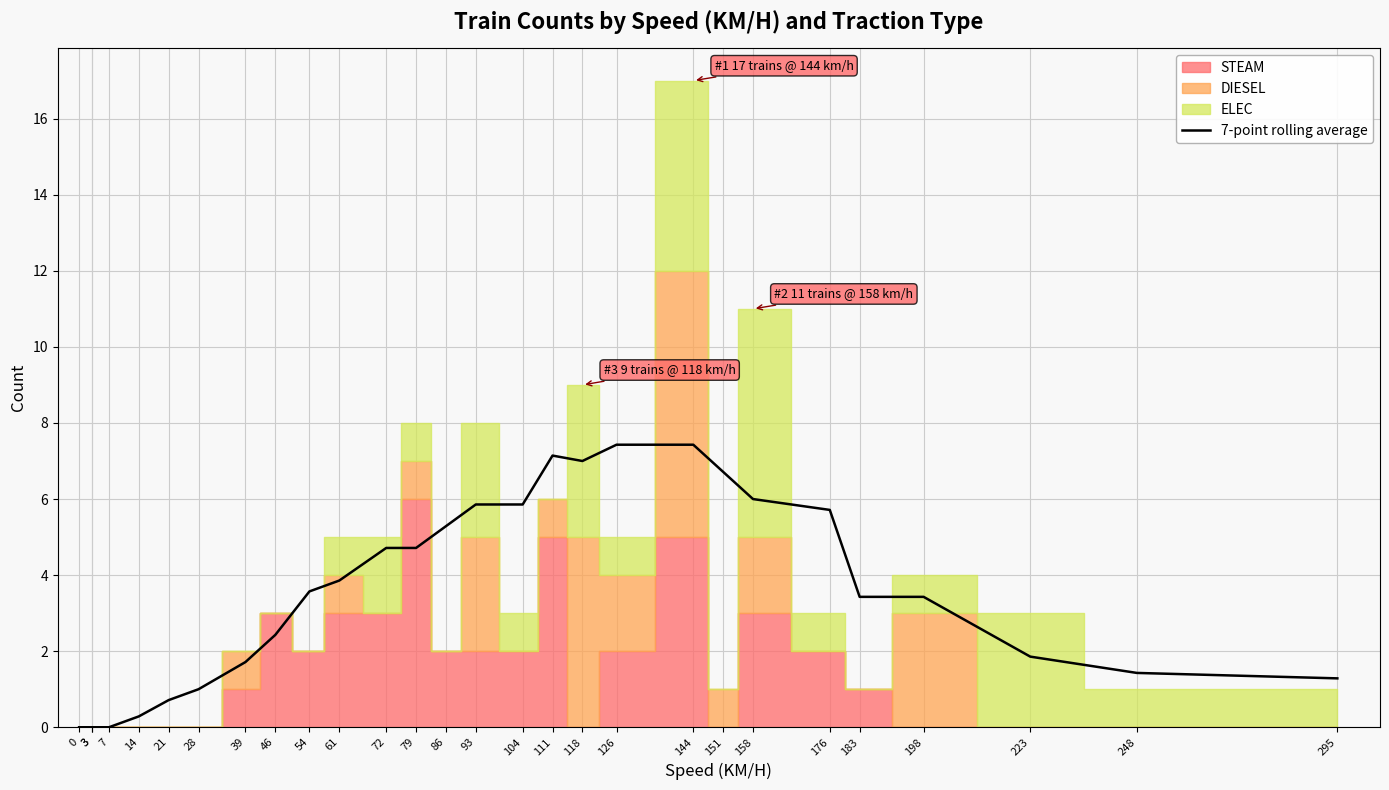

Where is the first local minimum?

118